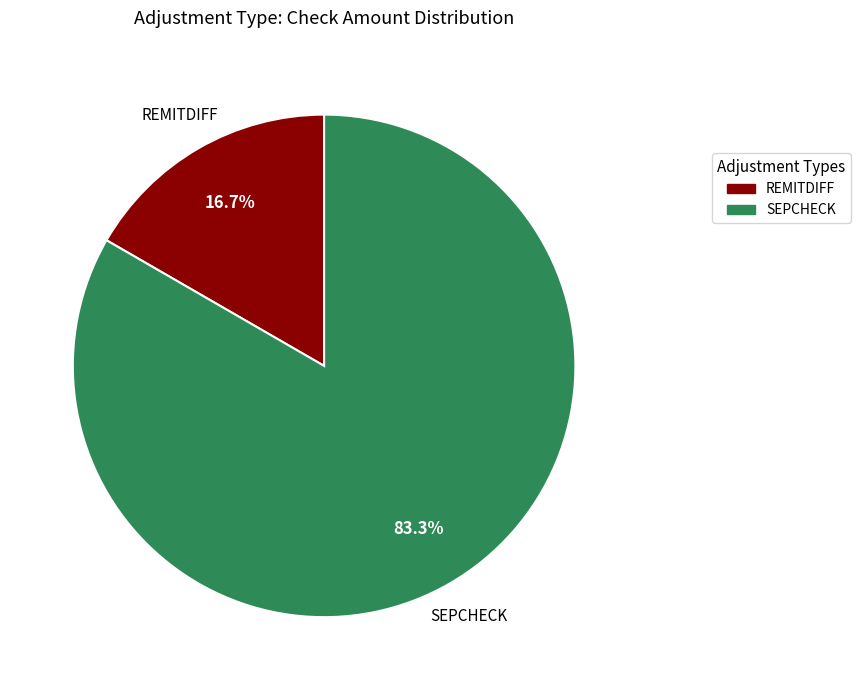

How many slices are in this pie chart?

2